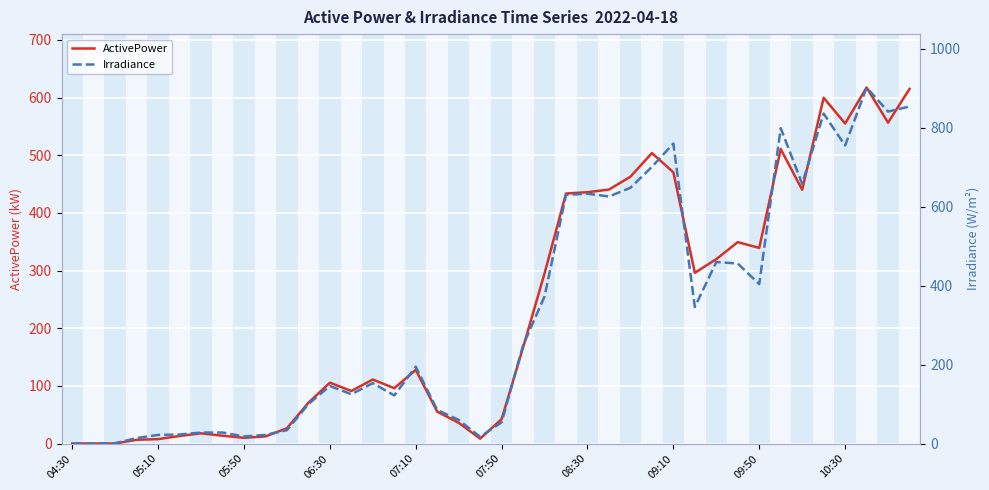

What is the maximum value for ActivePower?

617.3